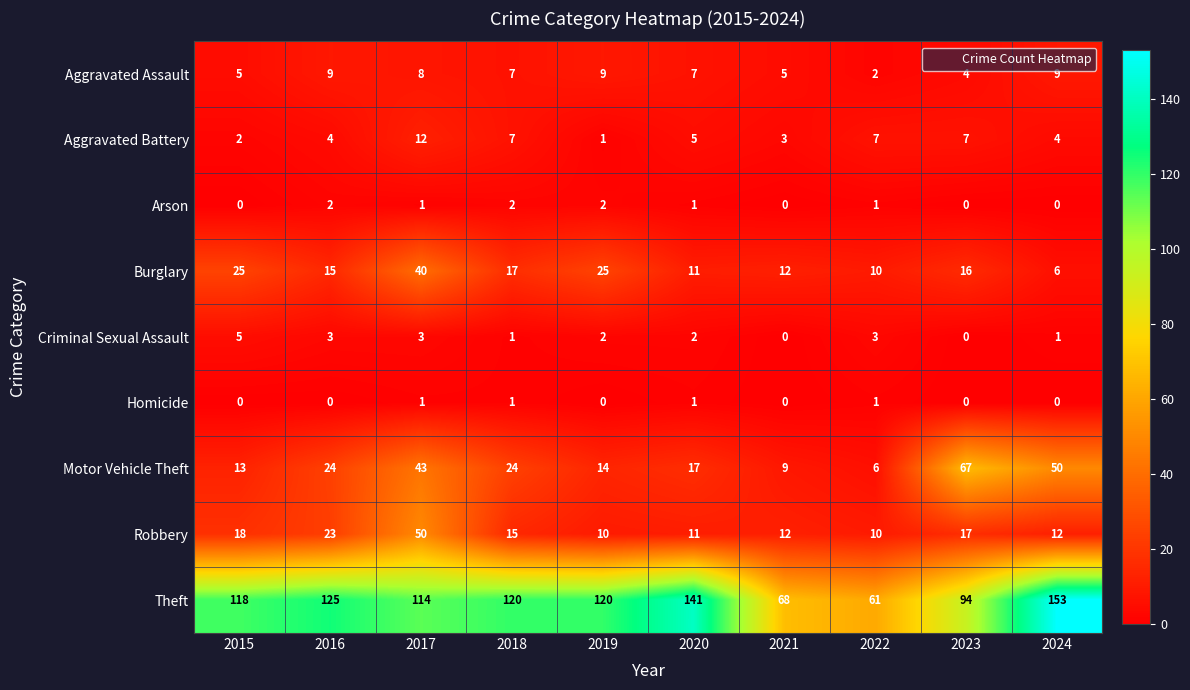

Which series has the largest range (max minus min)?

Theft